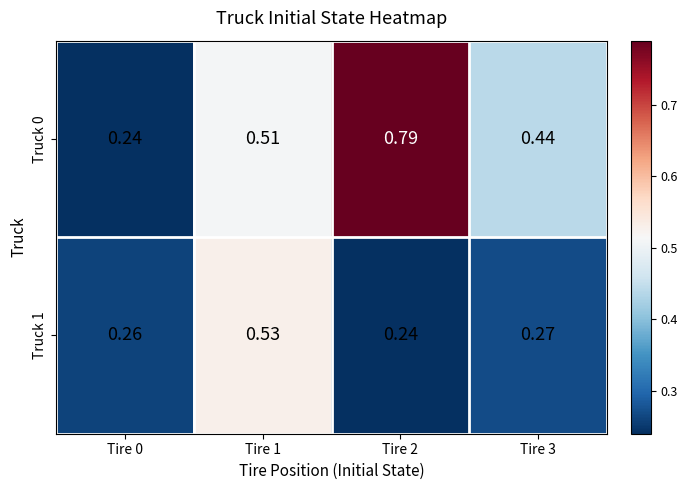

Is the value of Truck 0 at Tire 2 greater than the value of Truck 1 at Tire 0?

Yes